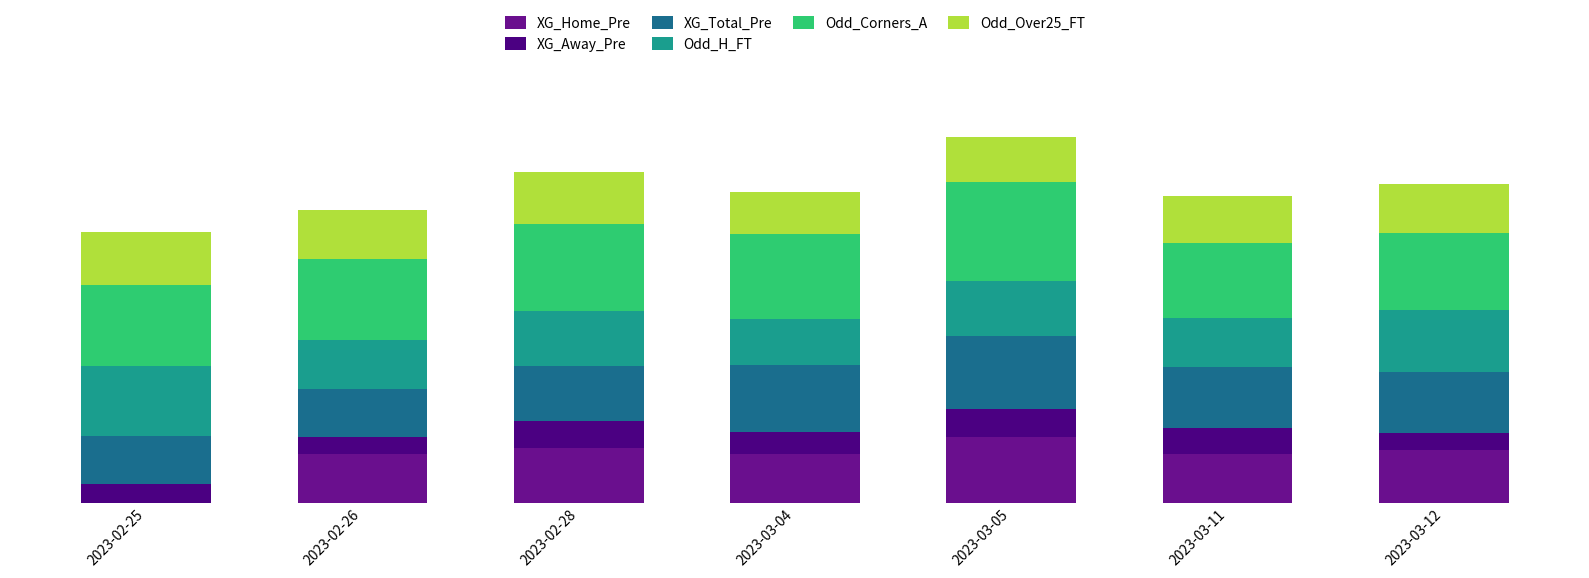

Does the chart contain stacked bars?

Yes